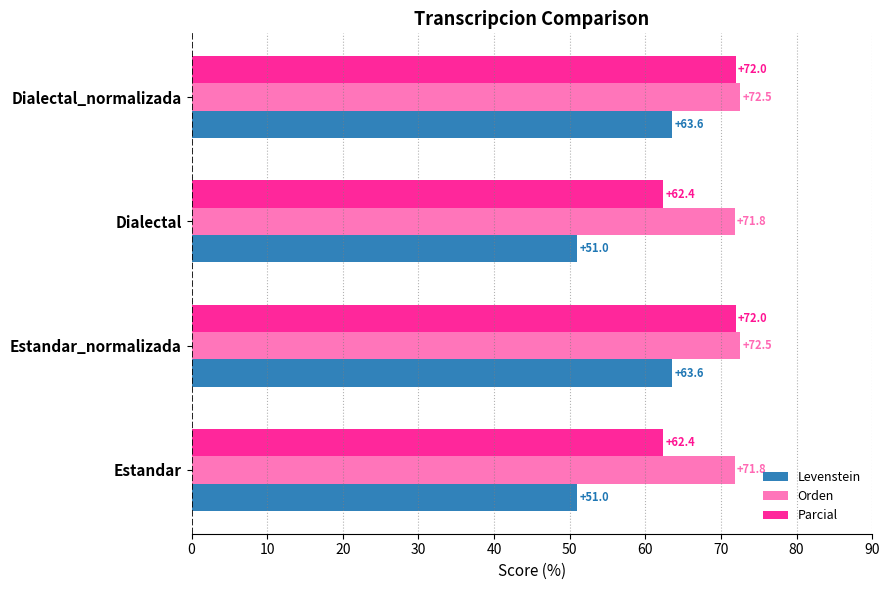

Rank the series at Estandar from lowest to highest value.

Levenstein, Parcial, Orden